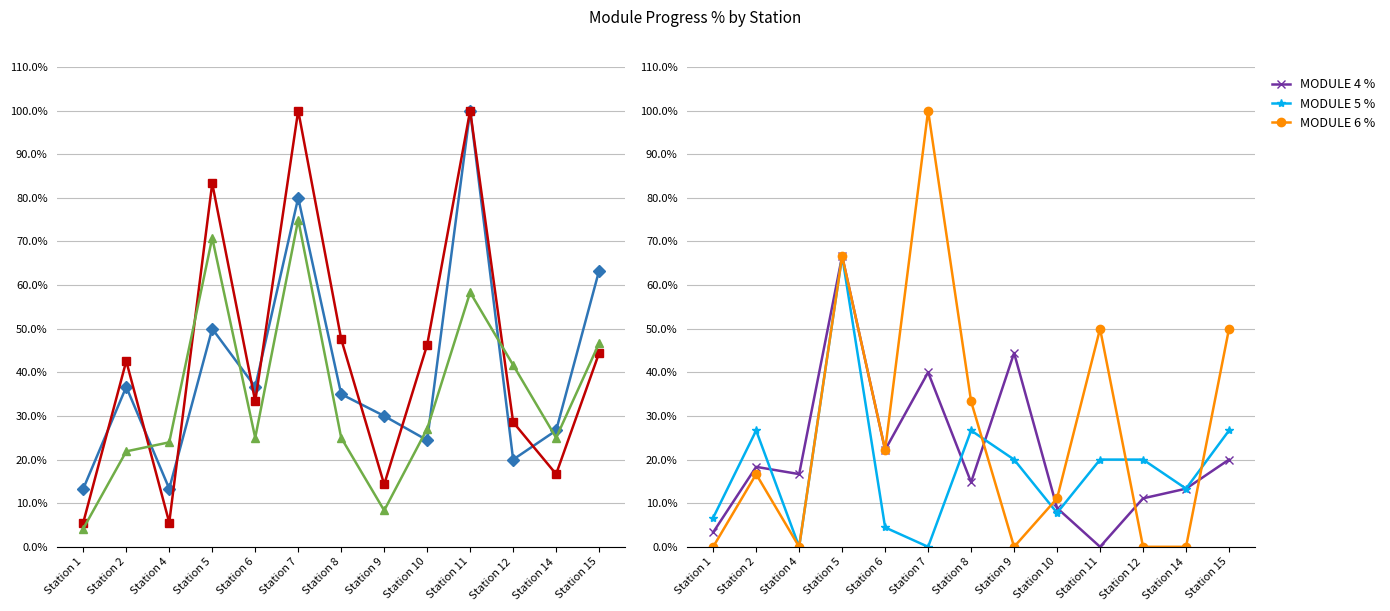

Reading left to right, what are all the values shown in this chart?

MODULE 1 %: 13.3	36.7	13.3	50.0	36.7	80.0	35.0	30.0	24.4	100.0	20.0	26.7	63.3
MODULE 2 %: 5.6	42.6	5.6	83.3	33.3	100.0	47.6	14.3	46.3	100.0	28.6	16.7	44.4
MODULE 3 %: 4.2	21.9	24.0	70.8	25.0	75.0	25.0	8.3	27.1	58.3	41.7	25.0	46.7
MODULE 4 %: 3.3	18.3	16.7	66.7	22.2	40.0	14.8	44.4	8.9	0.0	11.1	13.3	20.0
MODULE 5 %: 6.7	26.7	0.0	66.7	4.4	0.0	26.7	20.0	7.8	20.0	20.0	13.3	26.7
MODULE 6 %: 0.0	16.7	0.0	66.7	22.2	100.0	33.3	0.0	11.1	50.0	0.0	0.0	50.0